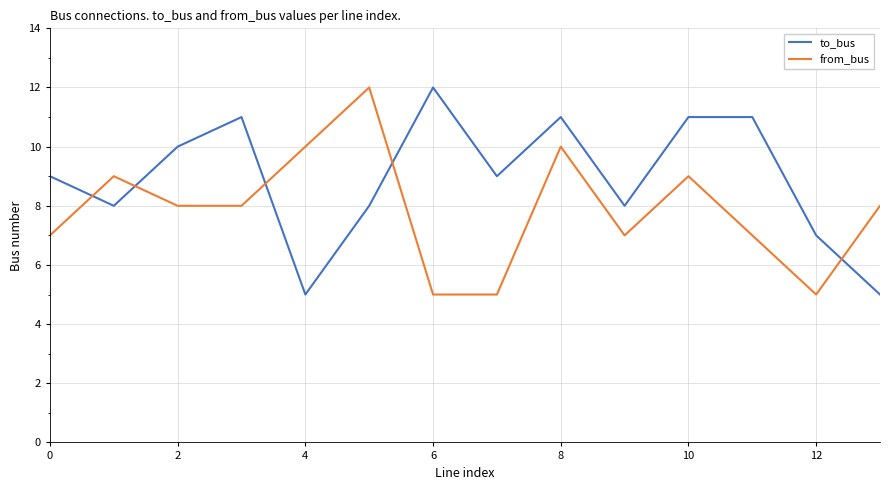

What is the smallest value displayed?

5